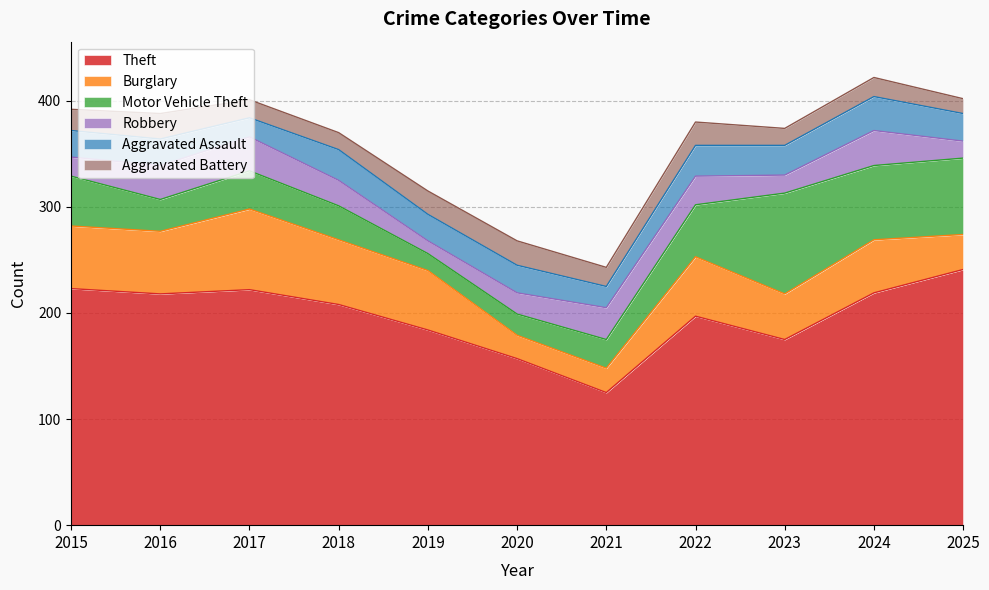

What is the approximate value of Aggravated Battery at 2018, to the nearest 10?

20